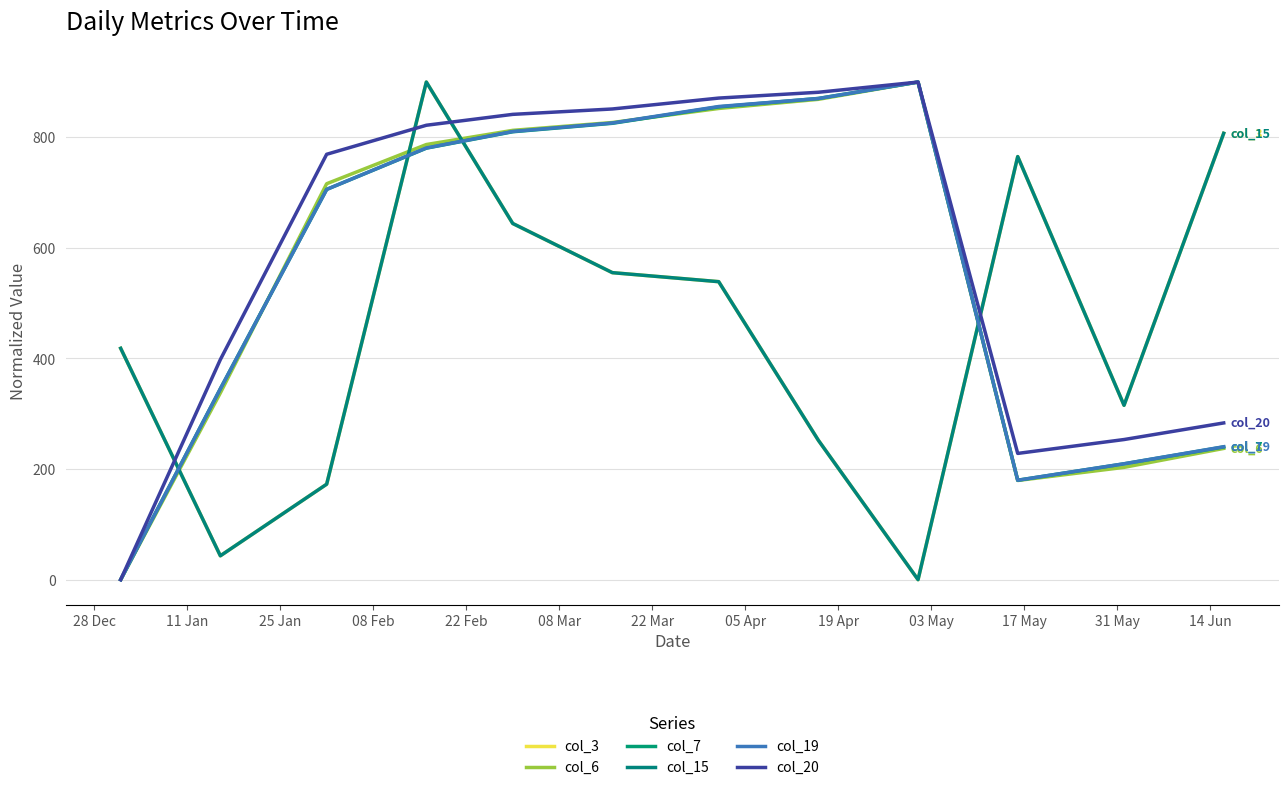

Where does the col_3 series first go above 538?

08 Feb